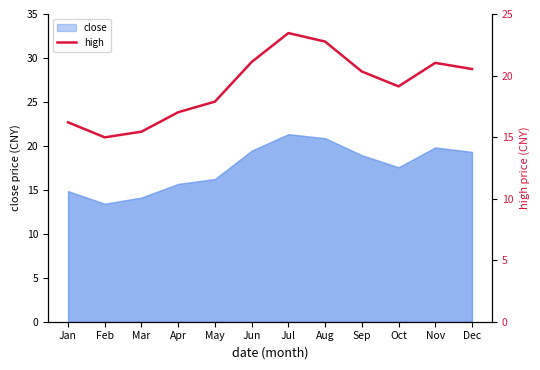

How many categories are shown in the chart?

12